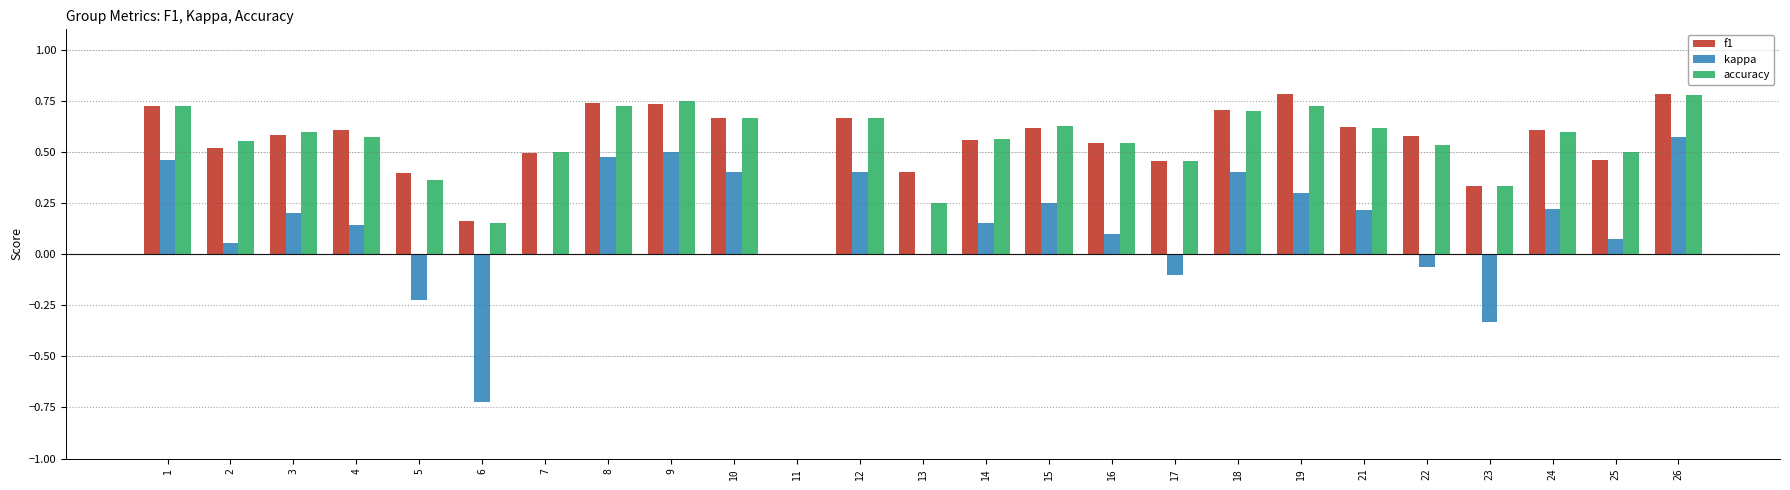

The value of f1 at 16 is 0.4. True or false?

False